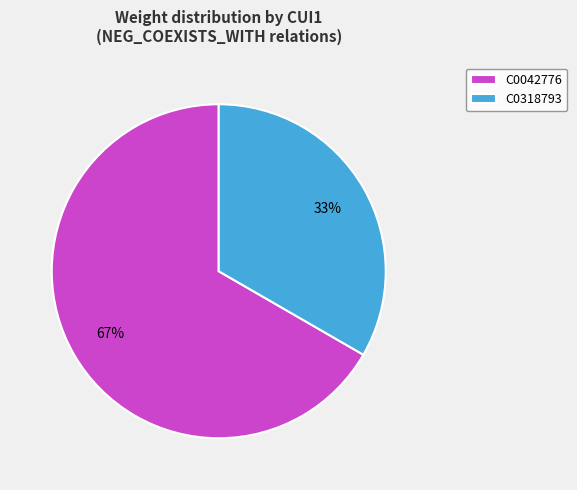

To the nearest percent, what is the combined percentage of C0042776 and C0318793?

100%